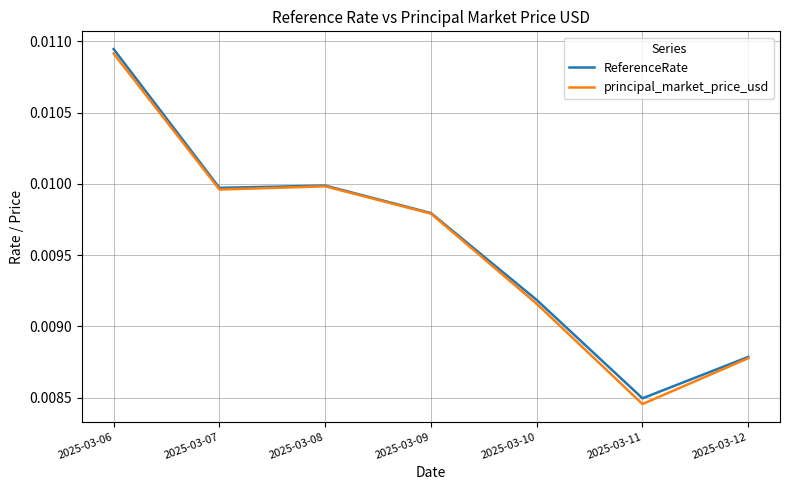

How many categories are shown in the chart?

7